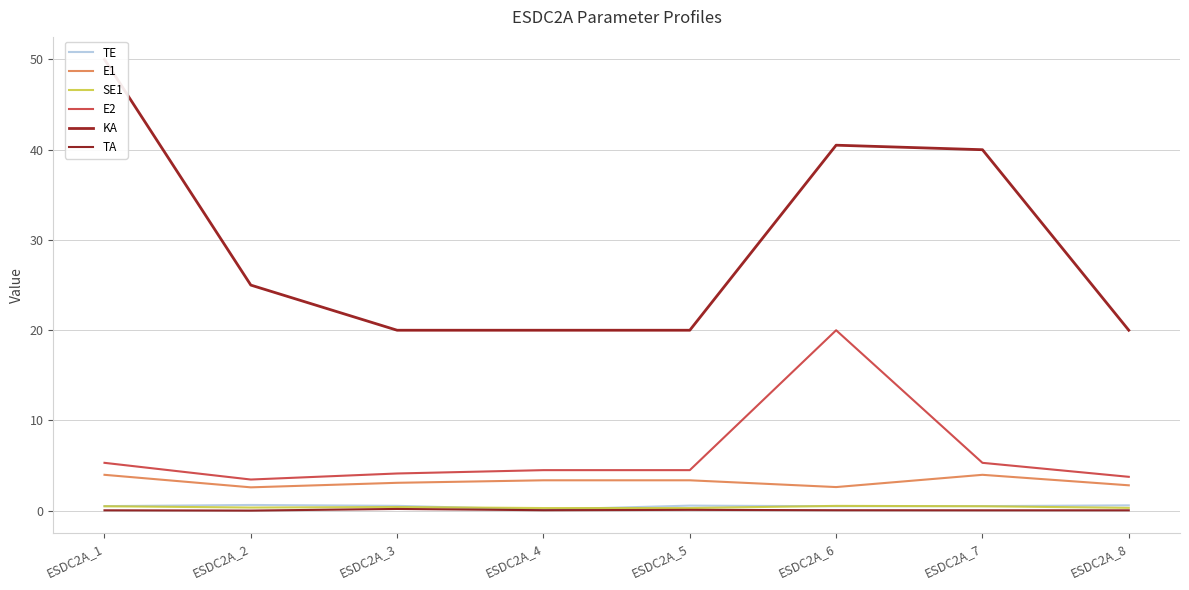

At which label does SE1 reach its minimum?

ESDC2A_4